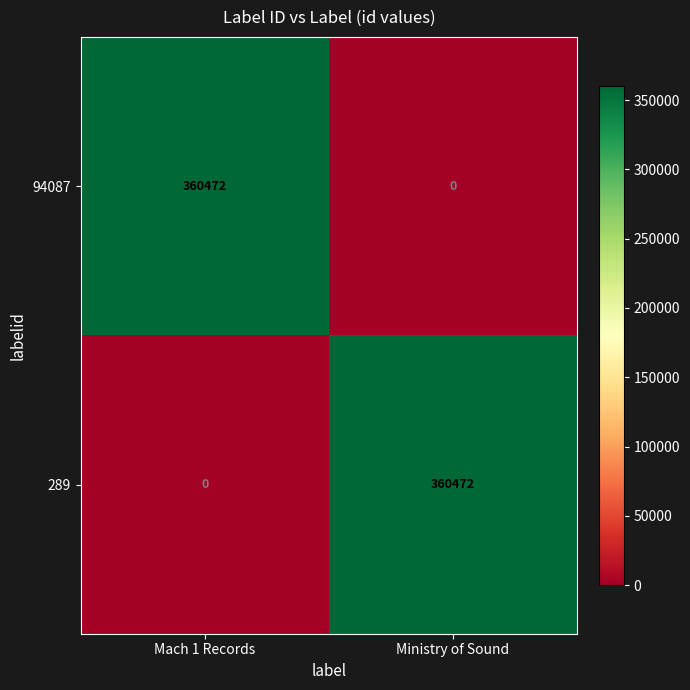

How many distinct data groups are displayed?

2